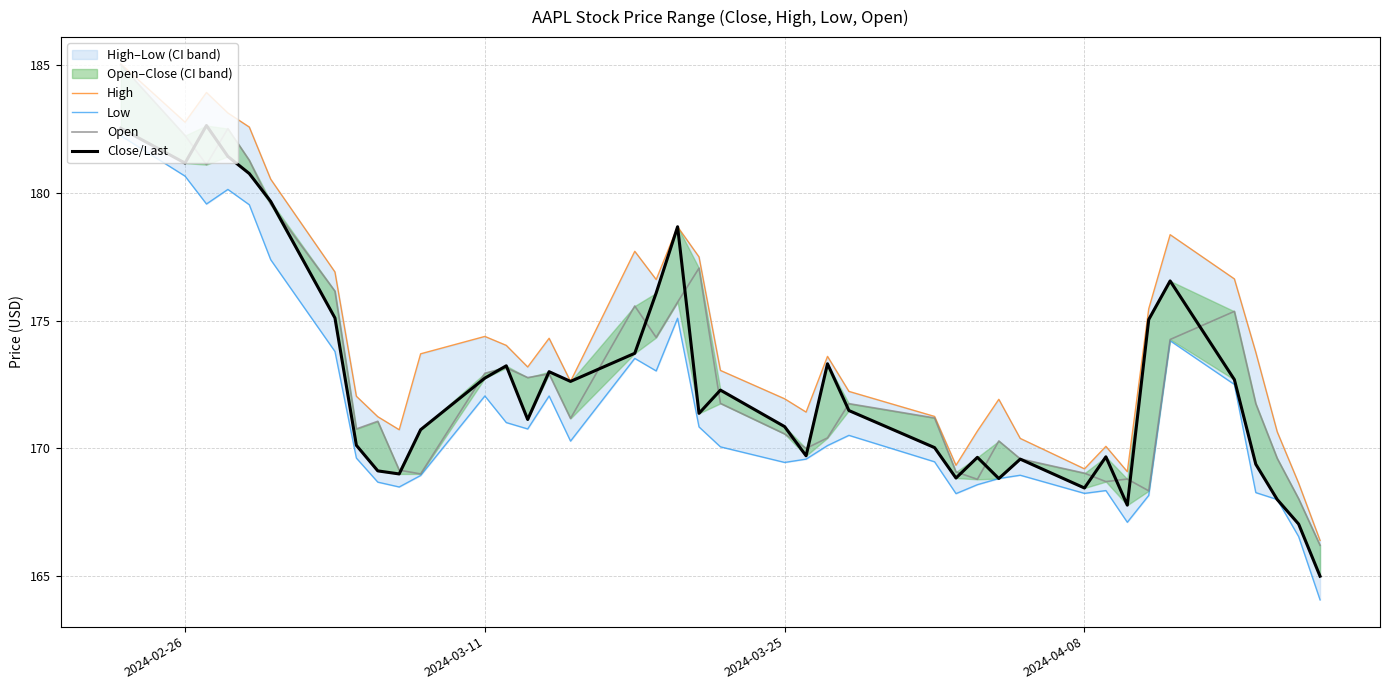

Does the chart have visible grid lines?

Yes